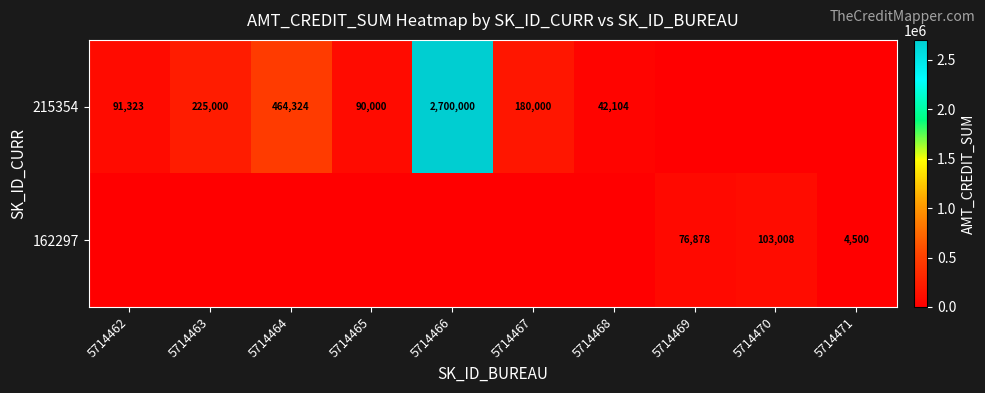

Is it true that 215354 equals 70554 at 5714468?

False